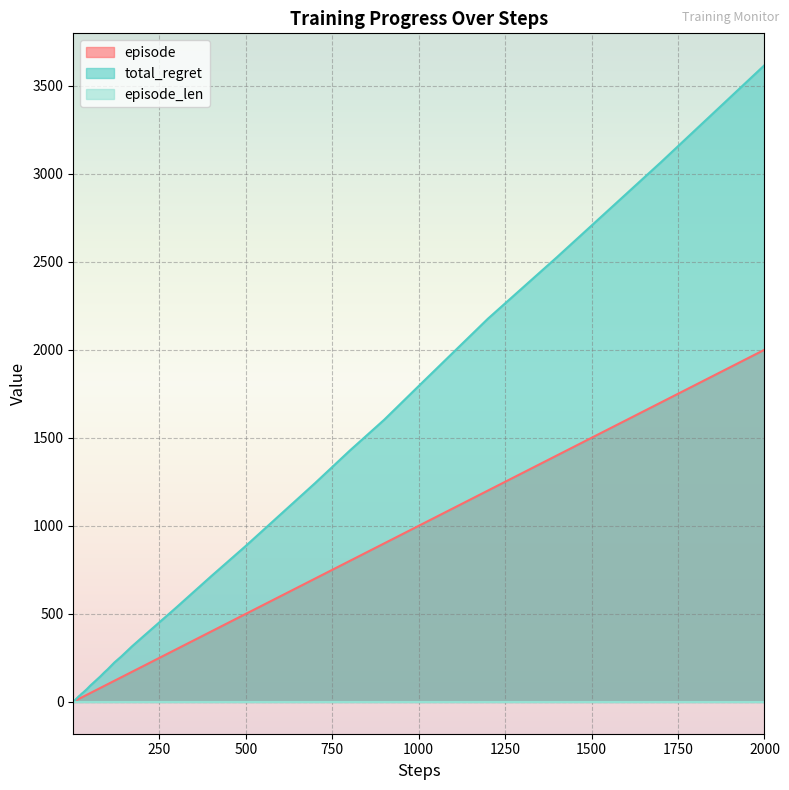

The episode series shows 250 at 250. True or false?

True